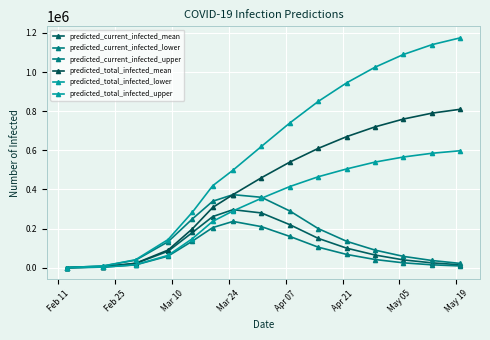

How many data points in predicted_current_infected_mean are less than 84357?

7